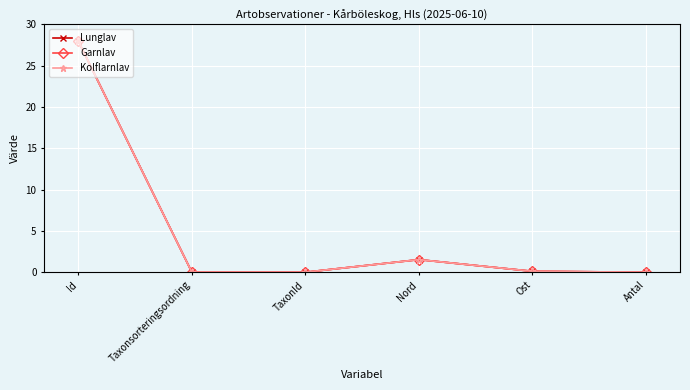

Rank the series by their average value, from lowest to highest.

Kolflarnlav, Garnlav, Lunglav